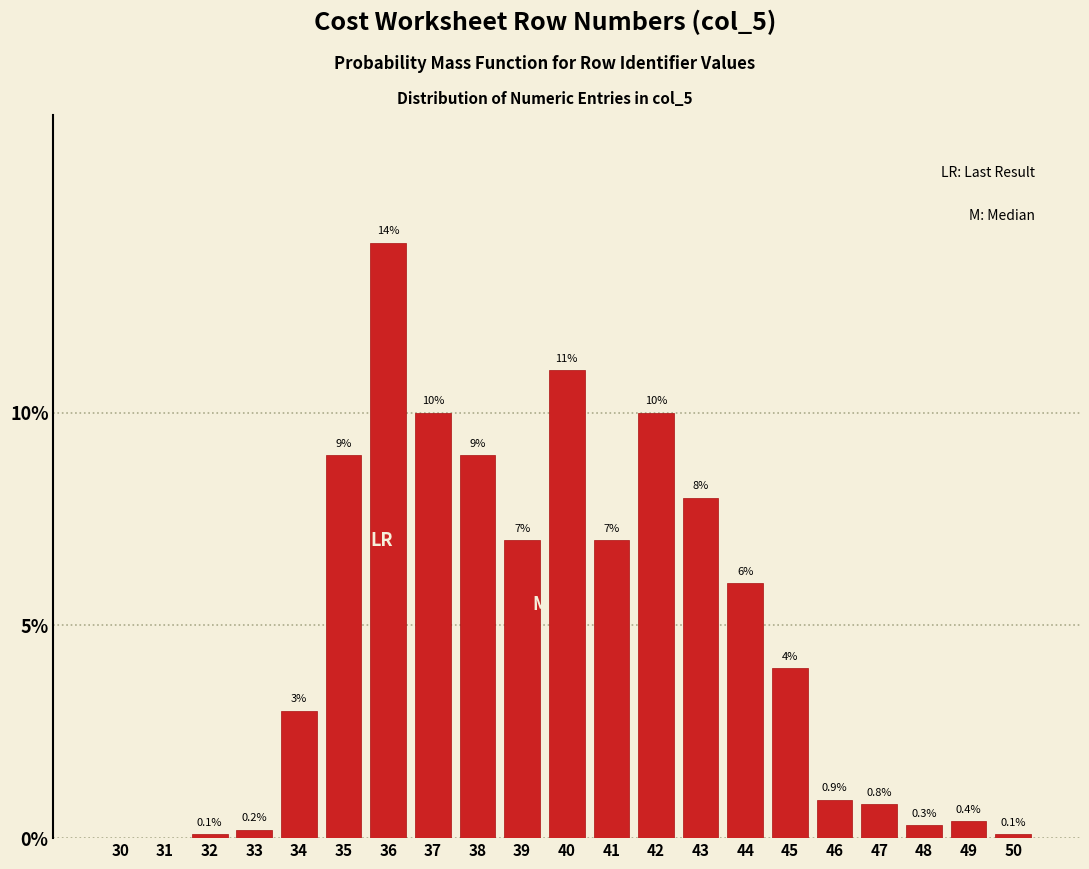

Reading left to right, list all the values displayed in this chart.

30=0.0	31=0.0	32=0.1	33=0.2	34=3.0	35=9.0	36=14.0	37=10.0	38=9.0	39=7.0	40=11.0	41=7.0	42=10.0	43=8.0	44=6.0	45=4.0	46=0.9	47=0.8	48=0.3	49=0.4	50=0.1